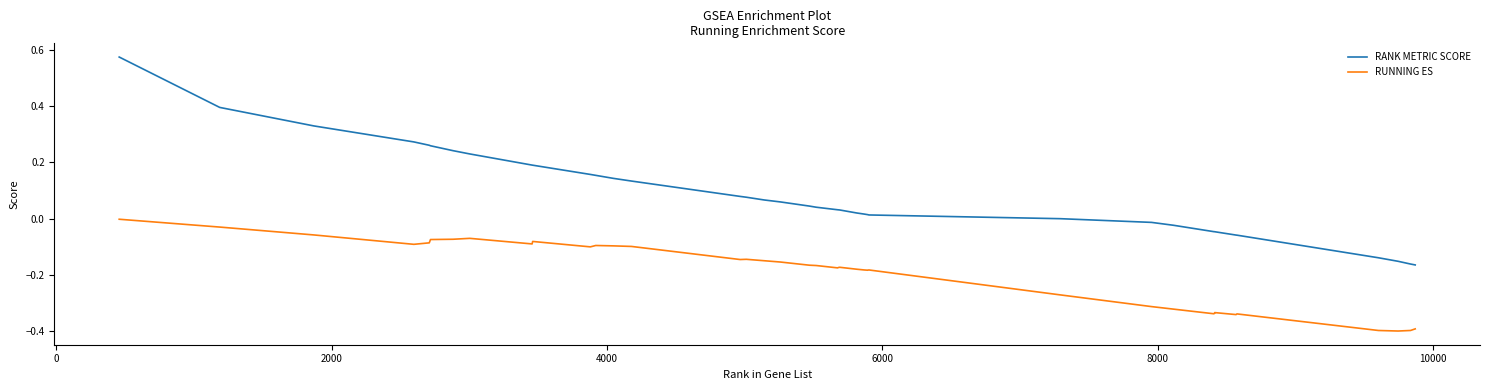

What is the minimum value shown in the chart?

-0.4